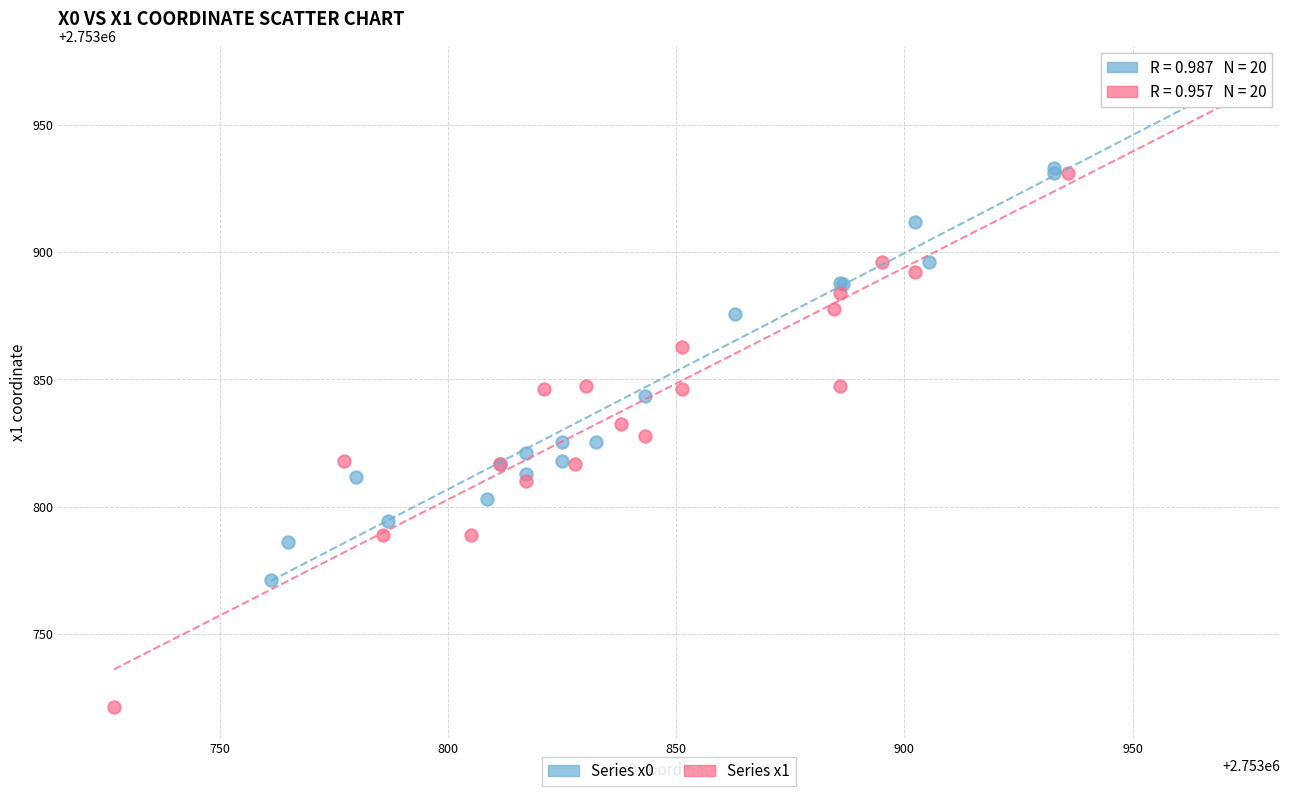

Which series contains the lowest Y value?

Series x1